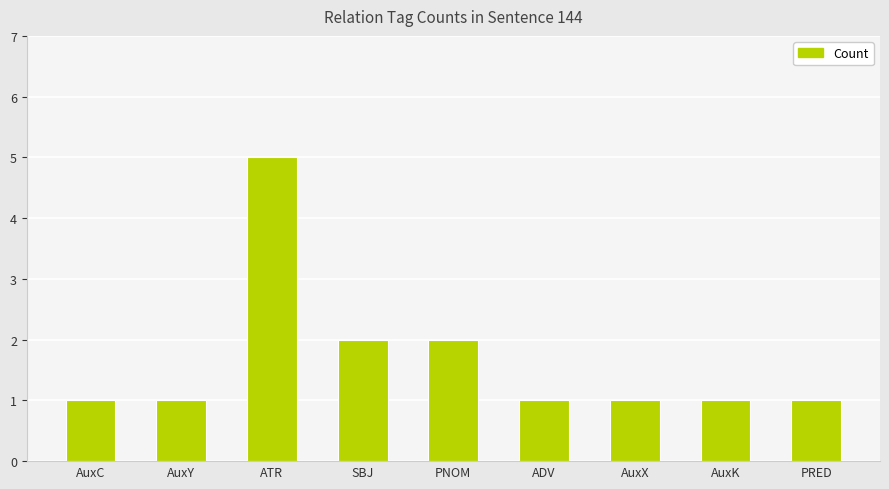

What is the difference between the values at AuxK and SBJ?

1